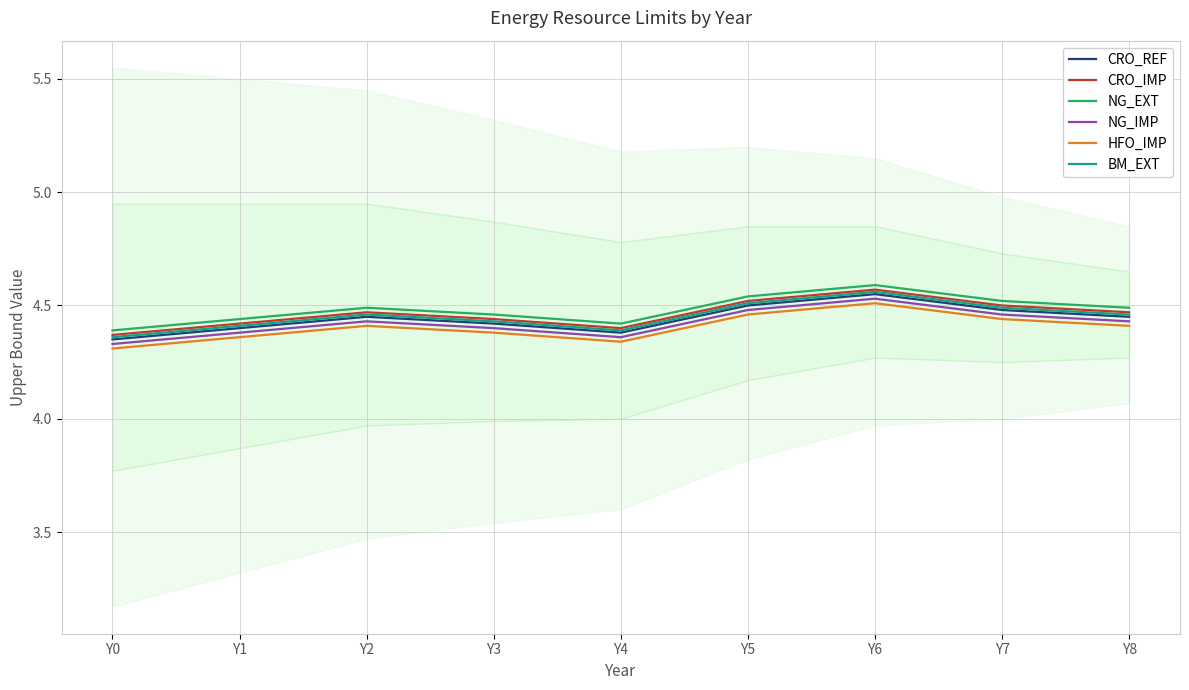

Rank the series by their maximum value, from highest to lowest.

NG_EXT, CRO_IMP, BM_EXT, CRO_REF, NG_IMP, HFO_IMP